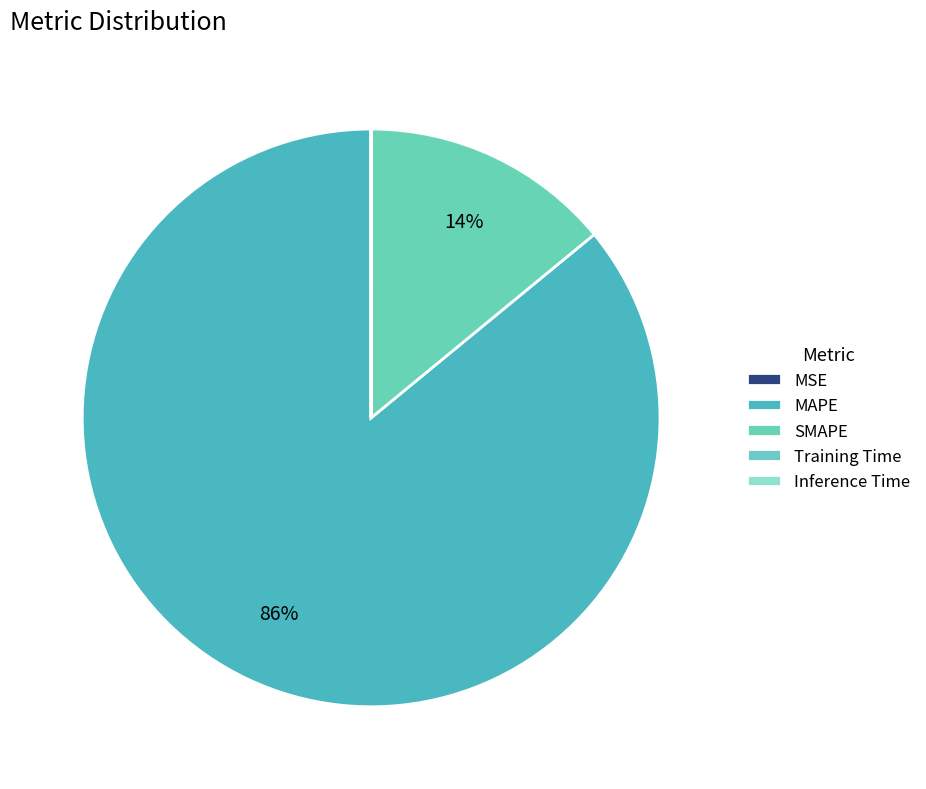

How many segments does this pie chart have?

5